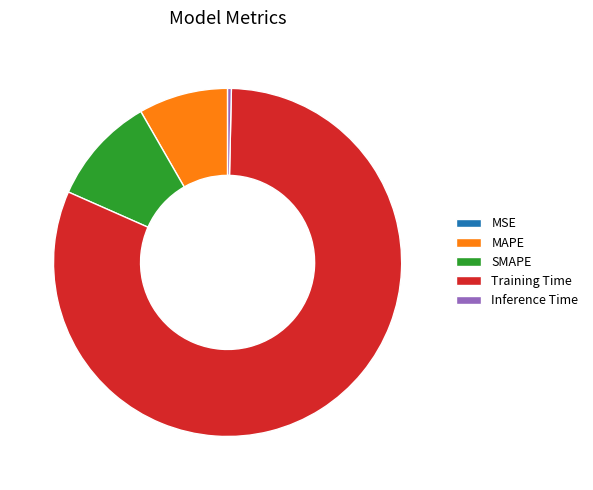

Does MAPE account for over 50% of the chart?

No